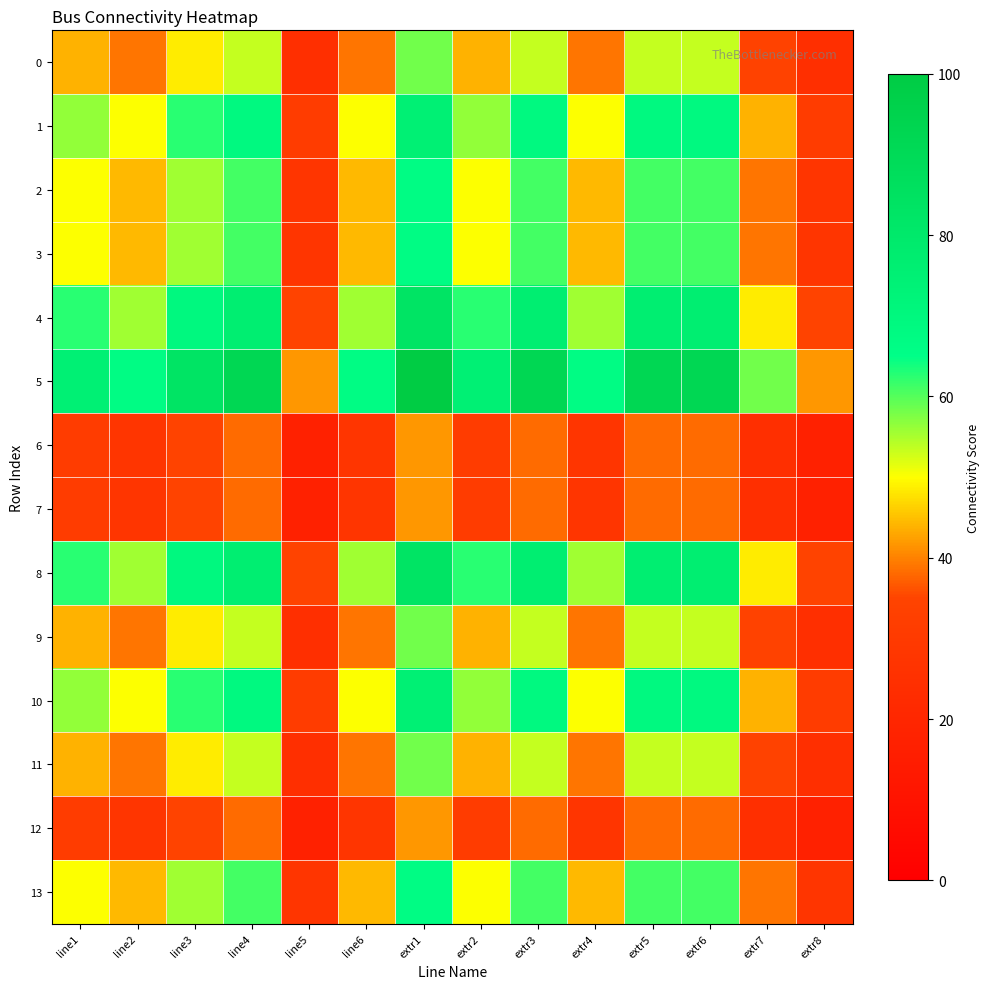

Reading left to right, extract all data points from this chart.

0: line1=43.8	line2=38.9	line3=48.6	line4=53.5	line5=24.3	line6=38.9	extr1=58.3	extr2=43.8	extr3=53.5	extr4=38.9	extr5=53.5	extr6=53.5	extr7=34.0	extr8=24.3
1: line1=56.2	line2=50.0	line3=62.5	line4=68.8	line5=31.2	line6=50.0	extr1=75.0	extr2=56.2	extr3=68.8	extr4=50.0	extr5=68.8	extr6=68.8	extr7=43.8	extr8=31.2
2: line1=50.0	line2=44.4	line3=55.6	line4=61.1	line5=27.8	line6=44.4	extr1=66.7	extr2=50.0	extr3=61.1	extr4=44.4	extr5=61.1	extr6=61.1	extr7=38.9	extr8=27.8
3: line1=50.0	line2=44.4	line3=55.6	line4=61.1	line5=27.8	line6=44.4	extr1=66.7	extr2=50.0	extr3=61.1	extr4=44.4	extr5=61.1	extr6=61.1	extr7=38.9	extr8=27.8
4: line1=62.5	line2=55.6	line3=69.4	line4=76.4	line5=34.7	line6=55.6	extr1=83.3	extr2=62.5	extr3=76.4	extr4=55.6	extr5=76.4	extr6=76.4	extr7=48.6	extr8=34.7
5: line1=75.0	line2=66.7	line3=83.3	line4=91.7	line5=41.7	line6=66.7	extr1=100.0	extr2=75.0	extr3=91.7	extr4=66.7	extr5=91.7	extr6=91.7	extr7=58.3	extr8=41.7
6: line1=31.2	line2=27.8	line3=34.7	line4=38.2	line5=17.4	line6=27.8	extr1=41.7	extr2=31.2	extr3=38.2	extr4=27.8	extr5=38.2	extr6=38.2	extr7=24.3	extr8=17.4
7: line1=31.2	line2=27.8	line3=34.7	line4=38.2	line5=17.4	line6=27.8	extr1=41.7	extr2=31.2	extr3=38.2	extr4=27.8	extr5=38.2	extr6=38.2	extr7=24.3	extr8=17.4
8: line1=62.5	line2=55.6	line3=69.4	line4=76.4	line5=34.7	line6=55.6	extr1=83.3	extr2=62.5	extr3=76.4	extr4=55.6	extr5=76.4	extr6=76.4	extr7=48.6	extr8=34.7
9: line1=43.8	line2=38.9	line3=48.6	line4=53.5	line5=24.3	line6=38.9	extr1=58.3	extr2=43.8	extr3=53.5	extr4=38.9	extr5=53.5	extr6=53.5	extr7=34.0	extr8=24.3
10: line1=56.2	line2=50.0	line3=62.5	line4=68.8	line5=31.2	line6=50.0	extr1=75.0	extr2=56.2	extr3=68.8	extr4=50.0	extr5=68.8	extr6=68.8	extr7=43.8	extr8=31.2
11: line1=43.8	line2=38.9	line3=48.6	line4=53.5	line5=24.3	line6=38.9	extr1=58.3	extr2=43.8	extr3=53.5	extr4=38.9	extr5=53.5	extr6=53.5	extr7=34.0	extr8=24.3
12: line1=31.2	line2=27.8	line3=34.7	line4=38.2	line5=17.4	line6=27.8	extr1=41.7	extr2=31.2	extr3=38.2	extr4=27.8	extr5=38.2	extr6=38.2	extr7=24.3	extr8=17.4
13: line1=50.0	line2=44.4	line3=55.6	line4=61.1	line5=27.8	line6=44.4	extr1=66.7	extr2=50.0	extr3=61.1	extr4=44.4	extr5=61.1	extr6=61.1	extr7=38.9	extr8=27.8